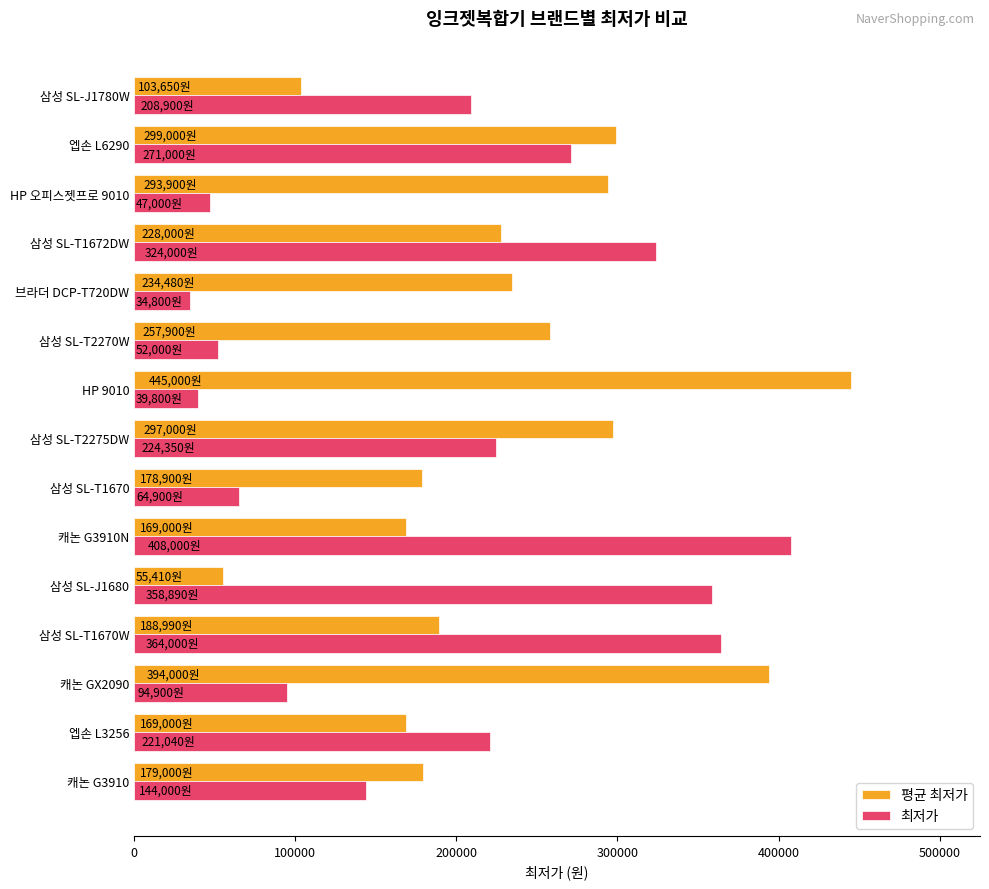

List the series in order of their overall mean, highest first.

평균 최저가, 최저가